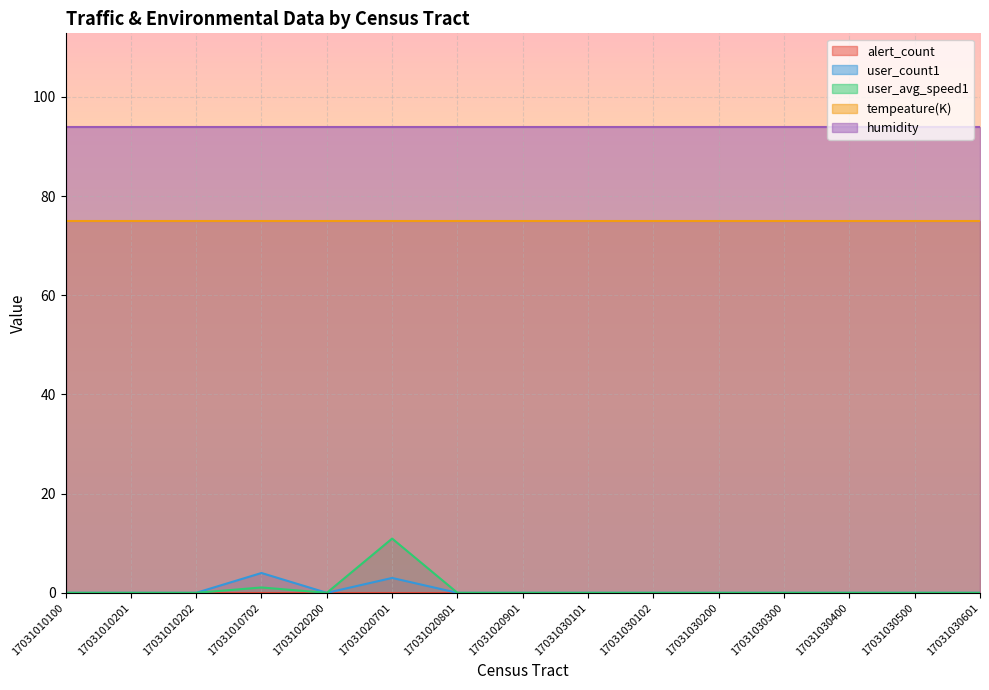

Reading left to right, extract all data points from this chart.

alert_count: 0.0	0.0	0.0	0.0	0.0	0.0	0.0	0.0	0.0	0.0	0.0	0.0	0.0	0.0	0.0
user_count1: 0.0	0.0	0.0	4.0	0.0	3.0	0.0	0.0	0.0	0.0	0.0	0.0	0.0	0.0	0.0
user_avg_speed1: 0.0	0.0	0.0	1.1	0.0	10.9	0.0	0.0	0.0	0.0	0.0	0.0	0.0	0.0	0.0
tempeature(K): 75.0	75.0	75.0	75.0	75.0	75.0	75.0	75.0	75.0	75.0	75.0	75.0	75.0	75.0	75.0
humidity: 94.0	94.0	94.0	94.0	94.0	94.0	94.0	94.0	94.0	94.0	94.0	94.0	94.0	94.0	94.0